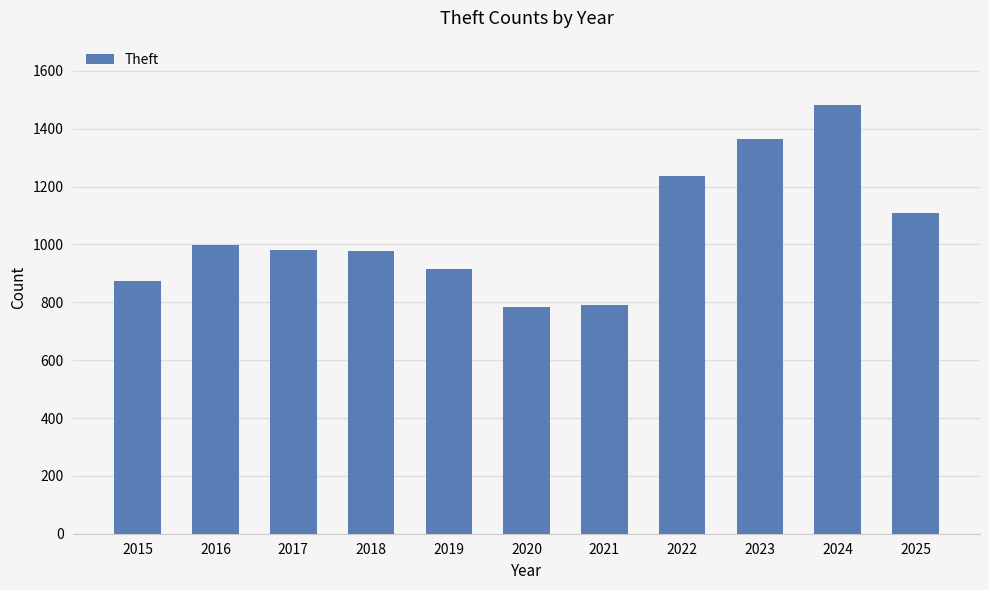

What is the value of the 8th bar from the left?

1235